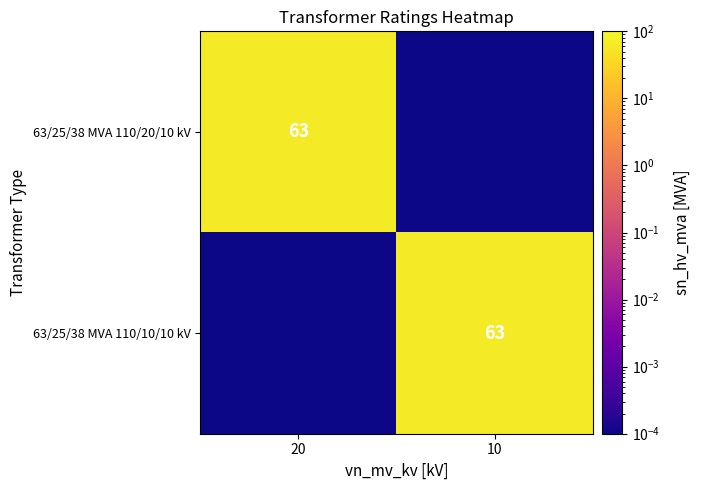

Which series has the widest spread of values?

63/25/38 MVA 110/20/10 kV